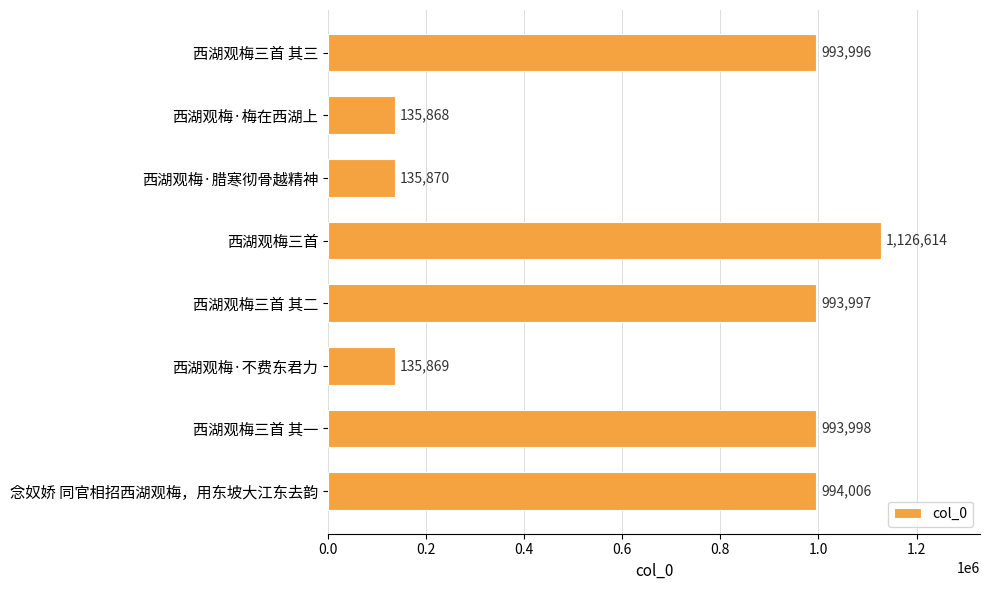

Does the chart contain any negative values?

No